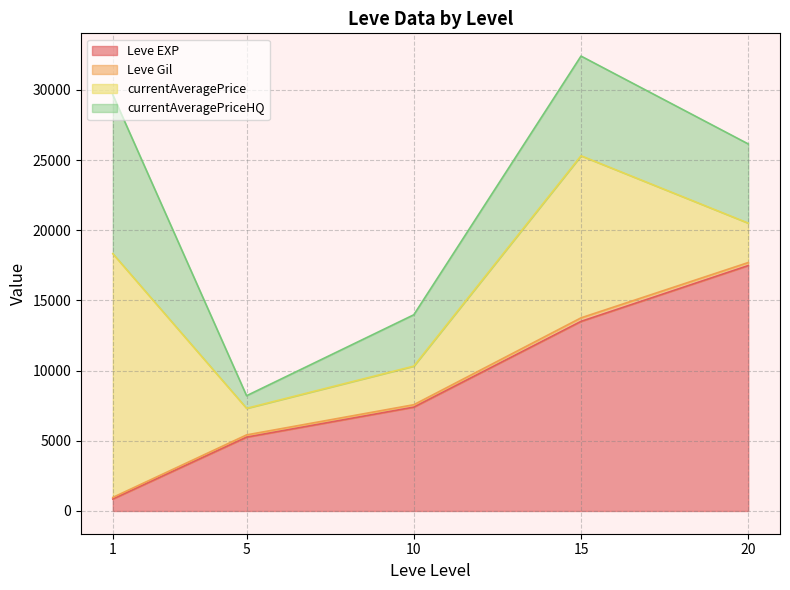

Does the chart have visible grid lines?

Yes